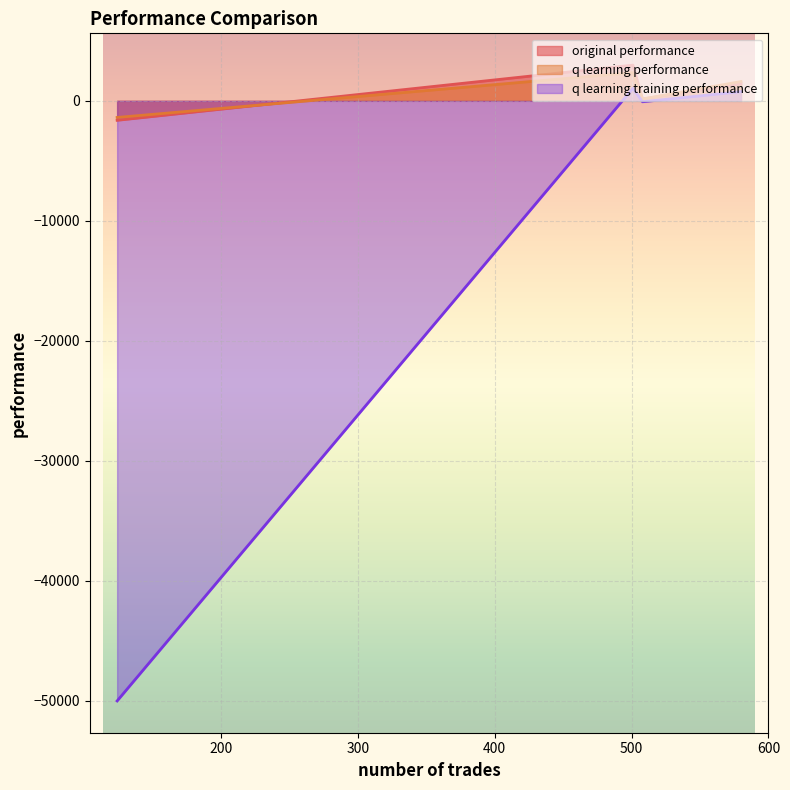

The original performance series shows 44.5 at 508. True or false?

False